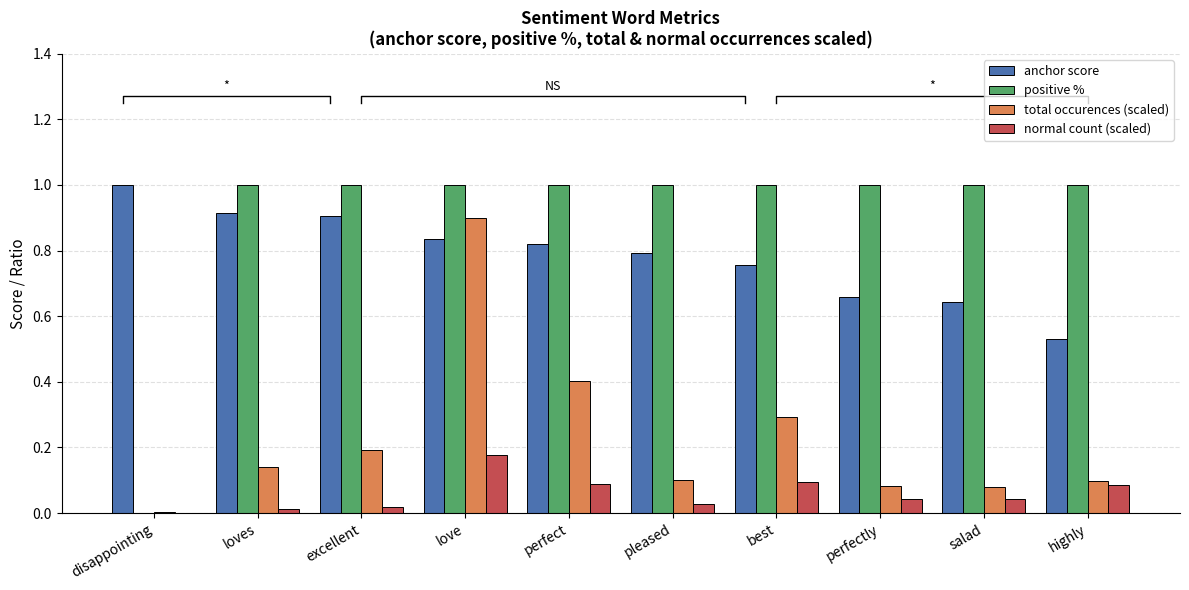

At how many categories does at least one series exceed 0?

10